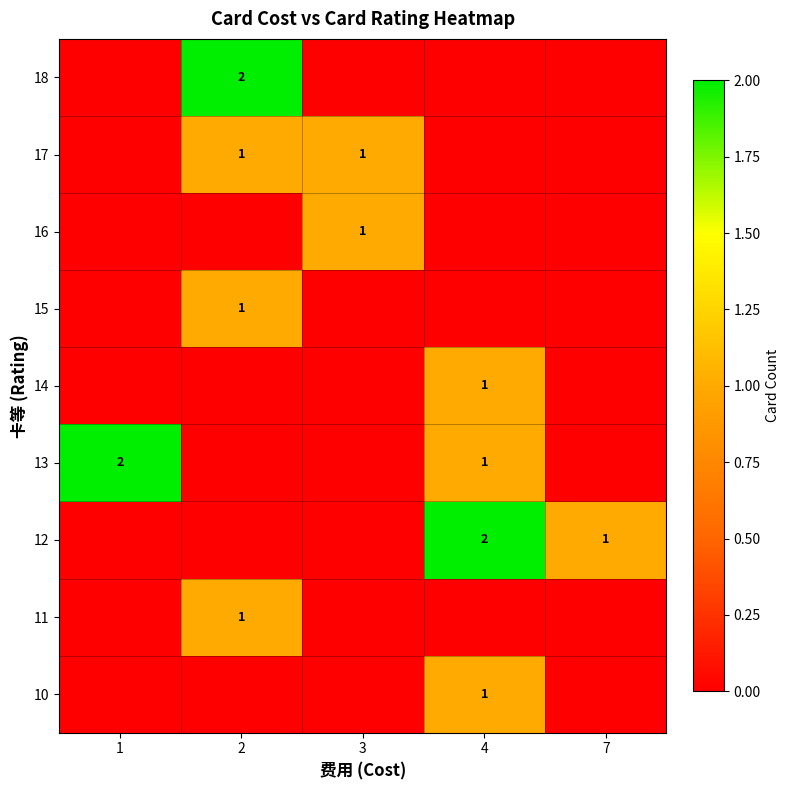

The 10 series shows 1 at 4. True or false?

True